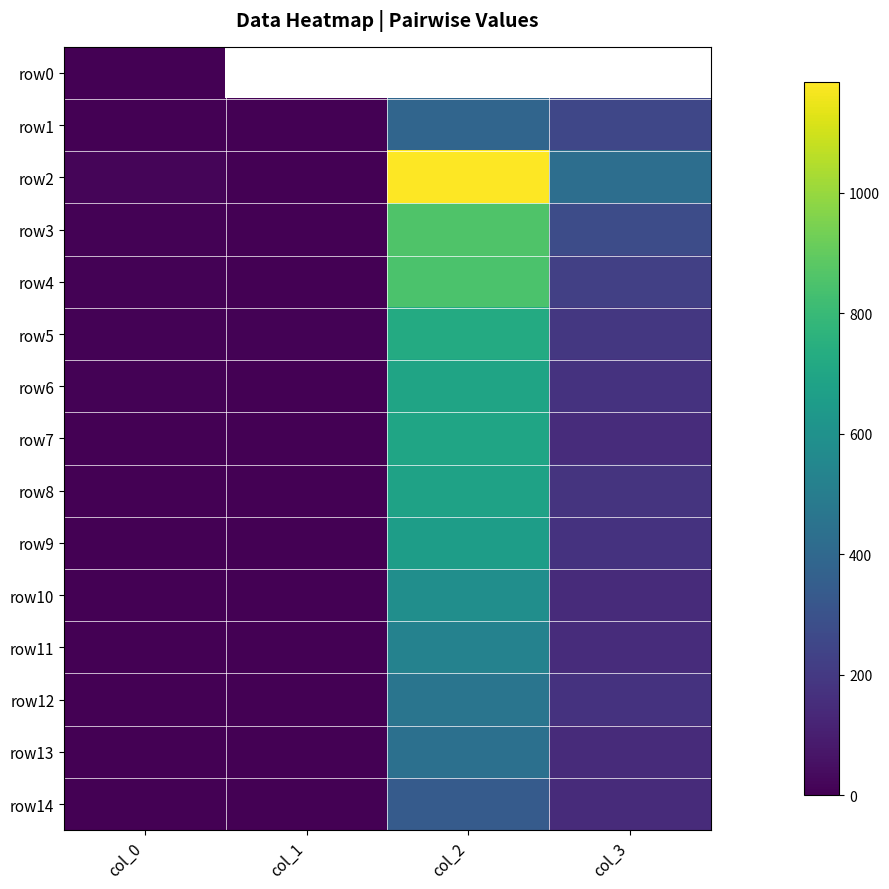

Between col_1 and col_2, which series saw the biggest shift?

row2